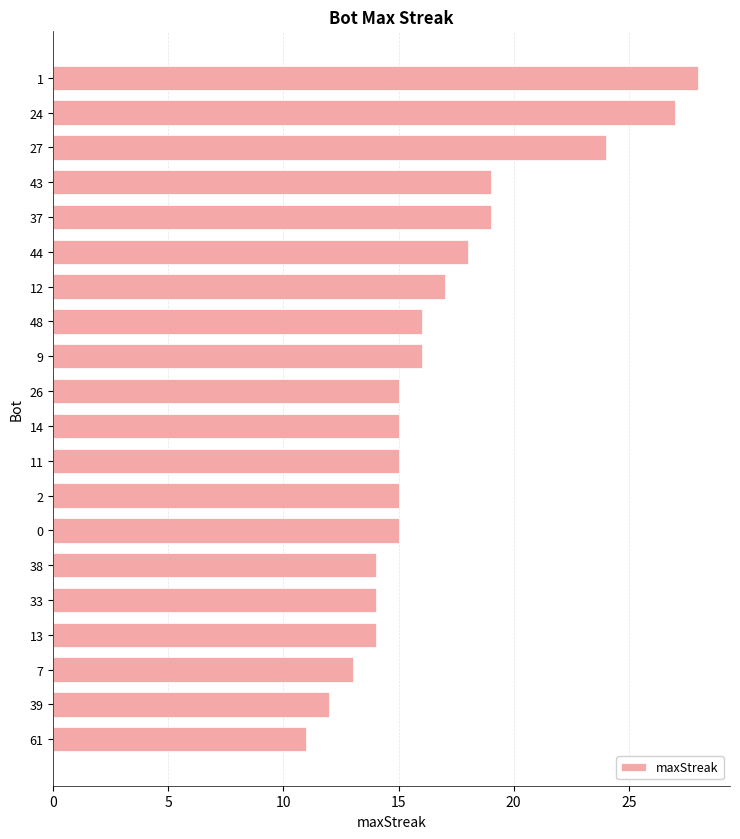

What is the label of the 1st bar from the top?

1